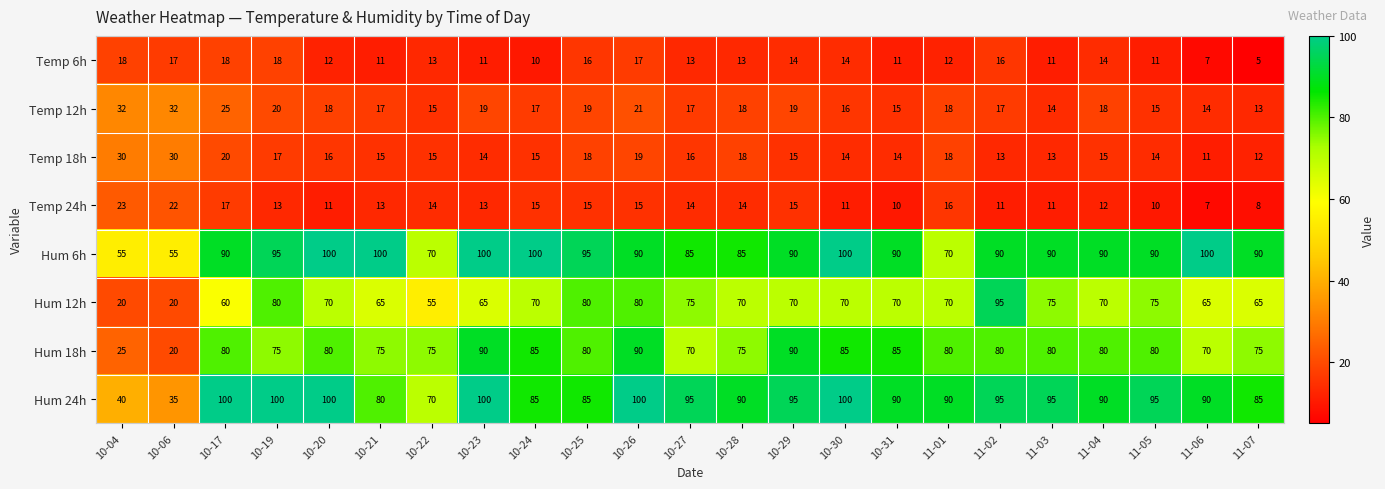

Which series changed the most between 10-31 and 11-02?

Hum 12h